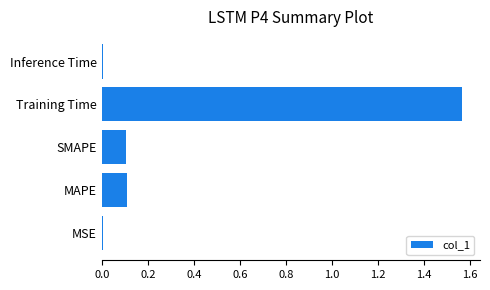

The value at MSE is 0.0. True or false?

True